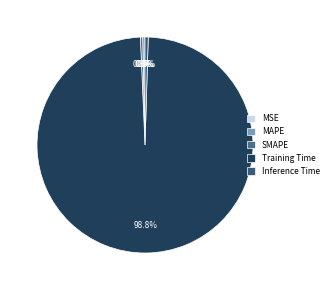

To the nearest percent, what is the difference between the largest and smallest slice percentages?

99%